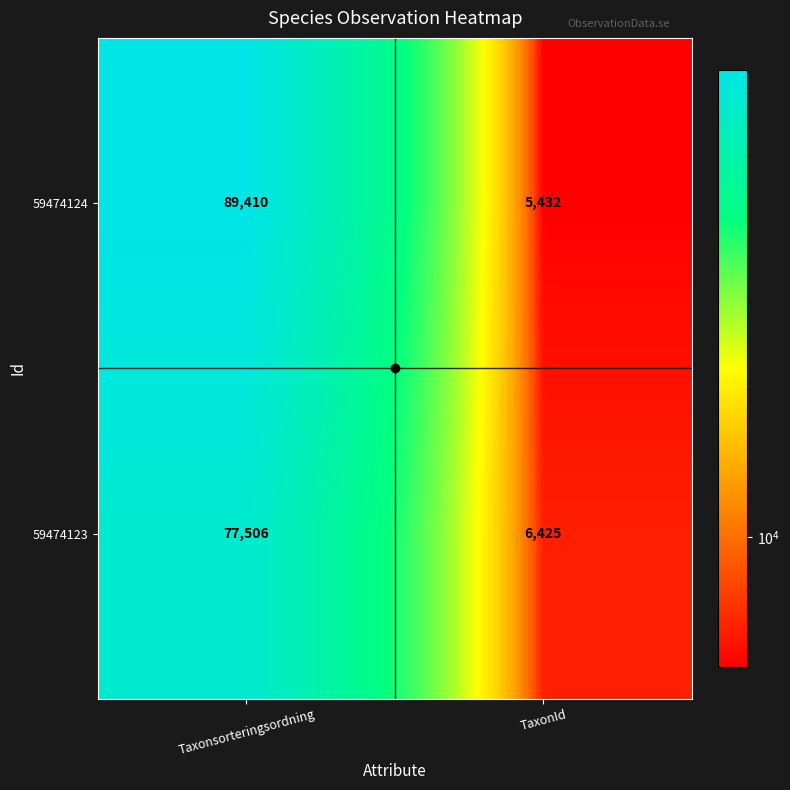

What is the spread (max minus min) of values at Taxonsorteringsordning?

11904